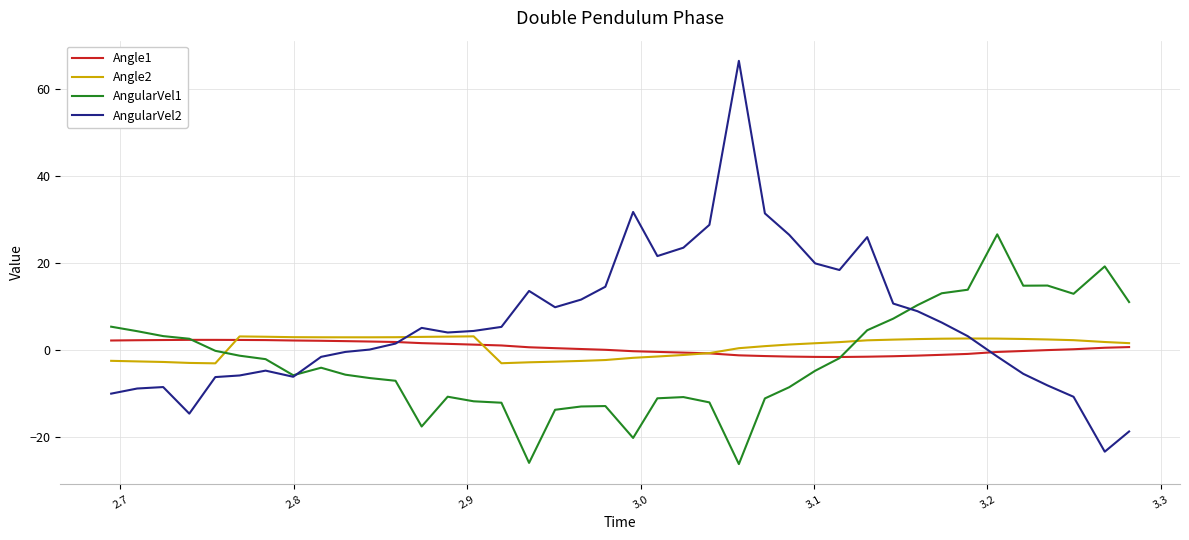

What is the smallest value displayed?

-26.3